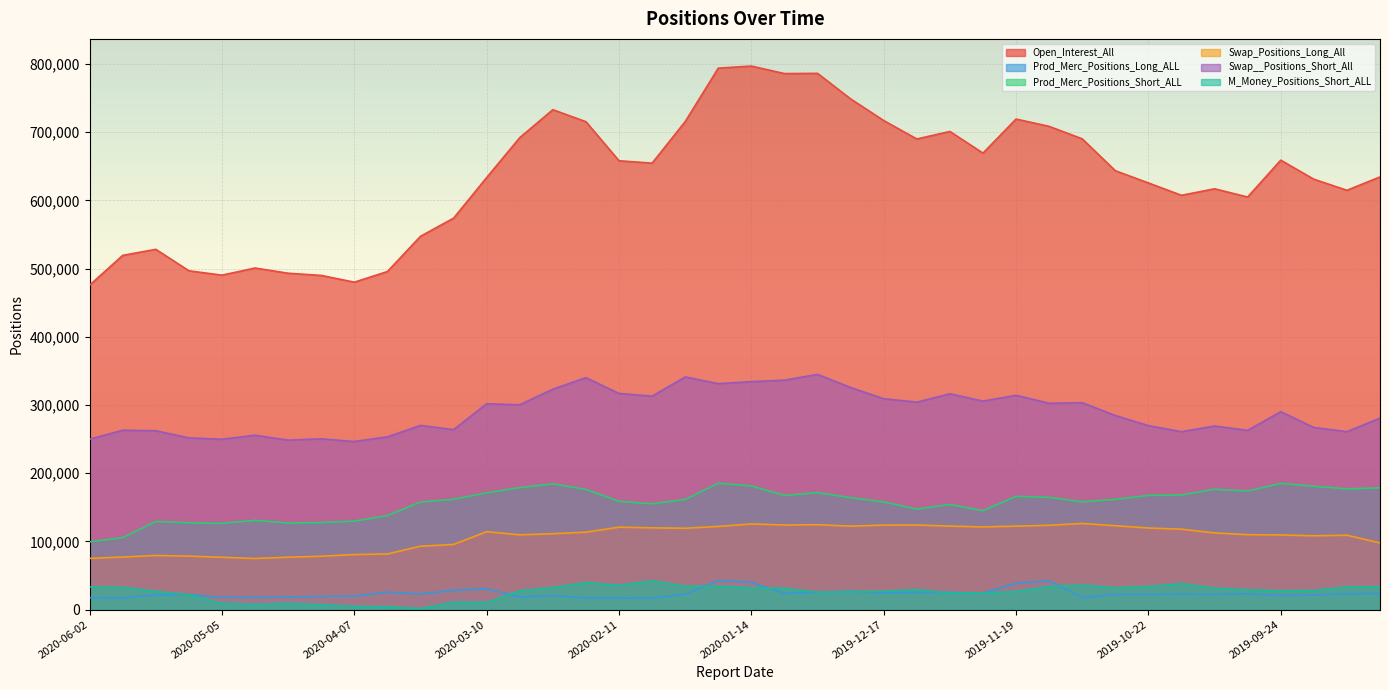

What is the smallest value displayed?

1556